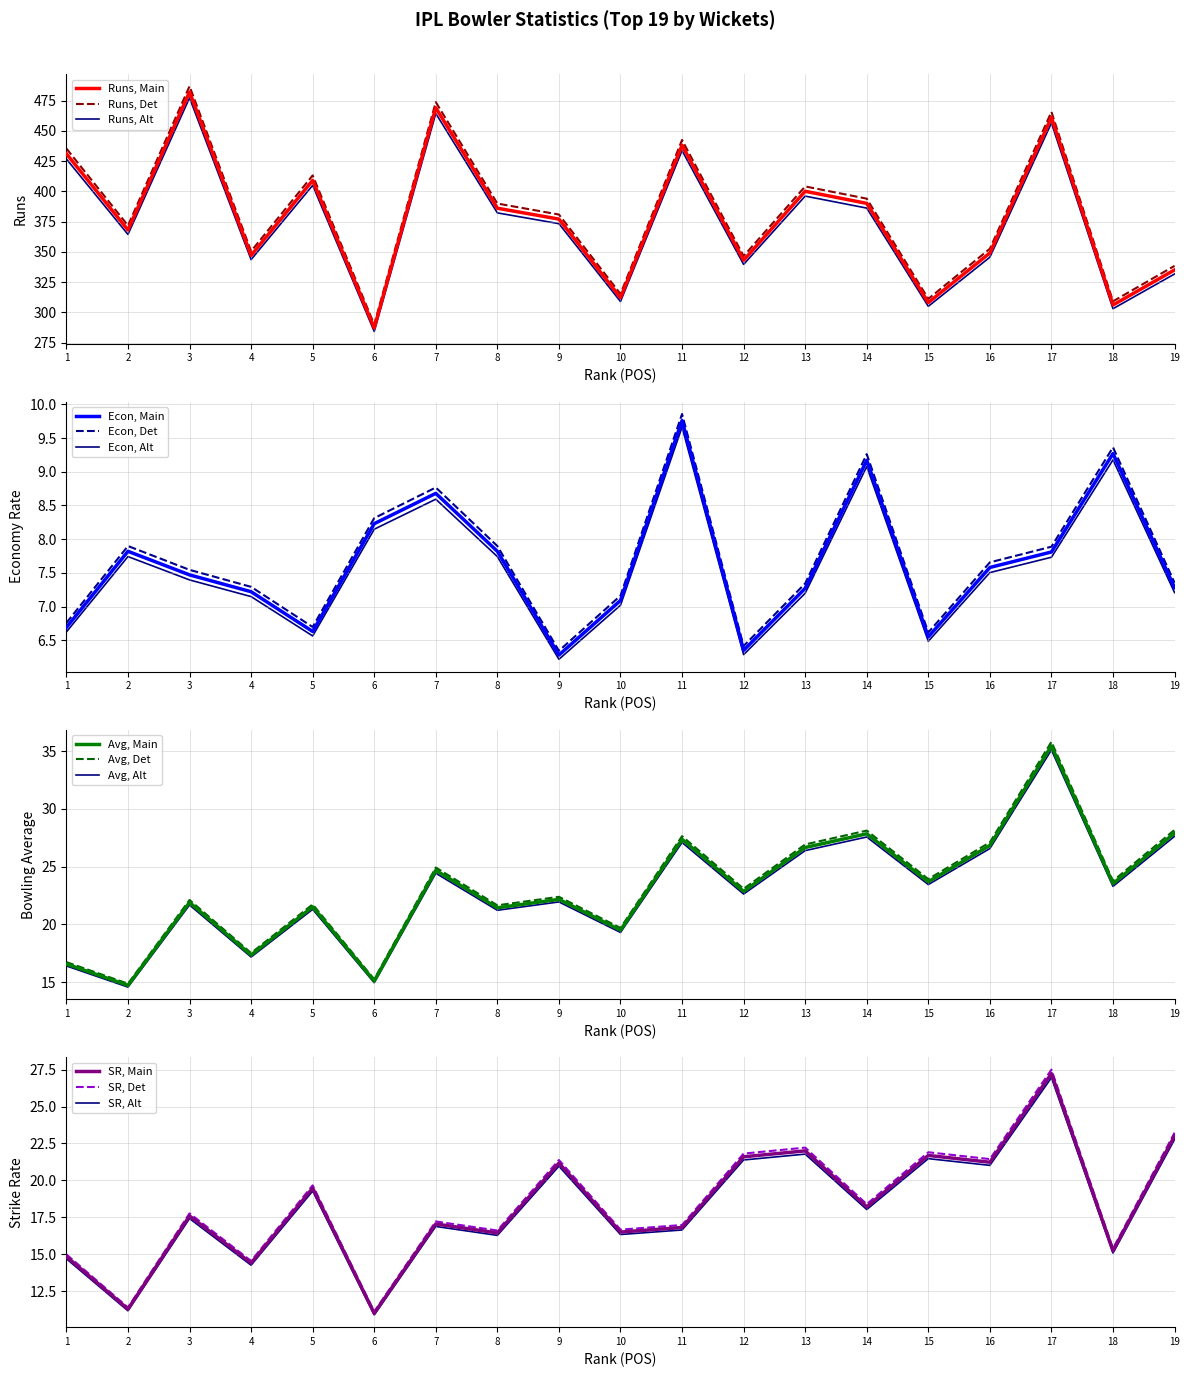

At which label does Runs, Det reach its minimum?

6